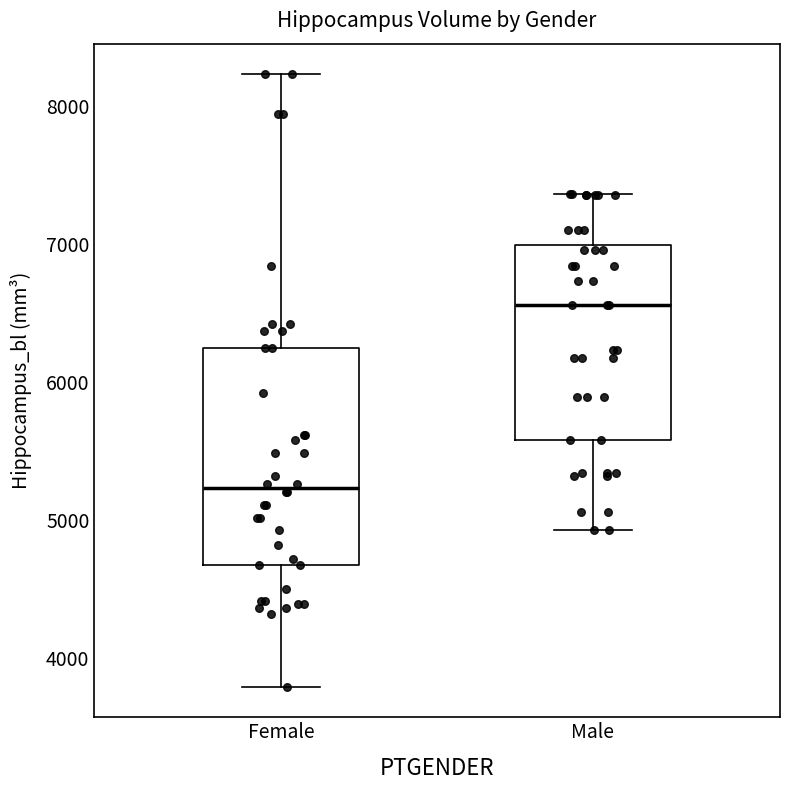

Which box's median line is the lowest?

Female